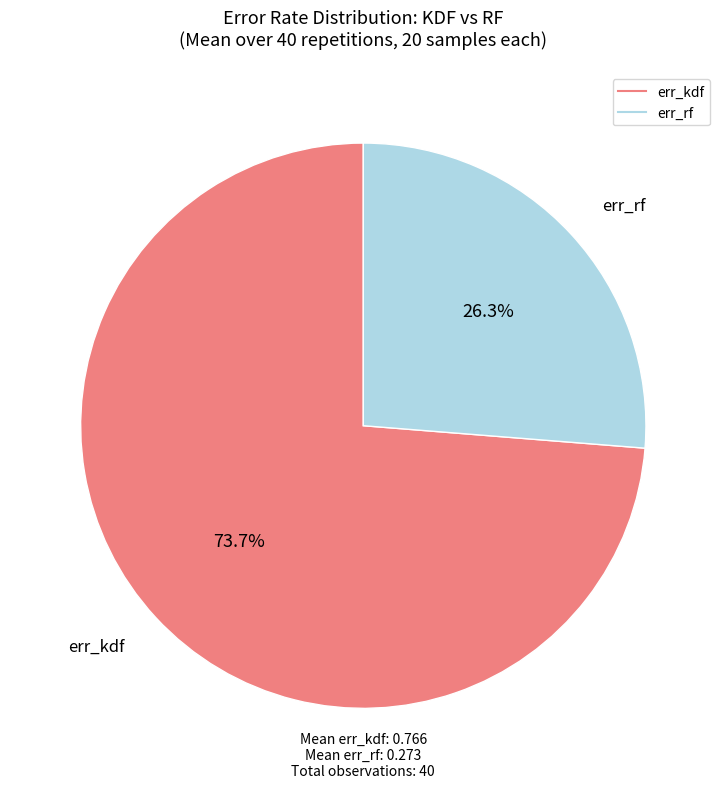

How many slices are in this pie chart?

2